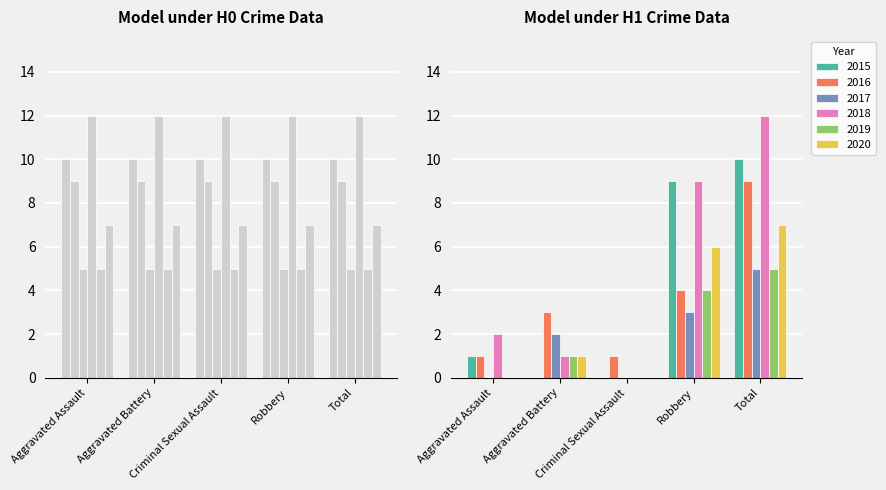

Where is 2018 nearest to the value 6?

Robbery